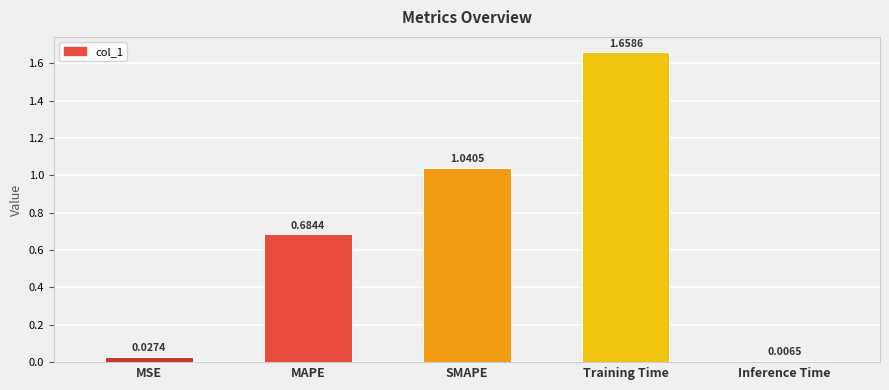

Rank the categories by value from highest to lowest.

Training Time, SMAPE, MAPE, MSE, Inference Time